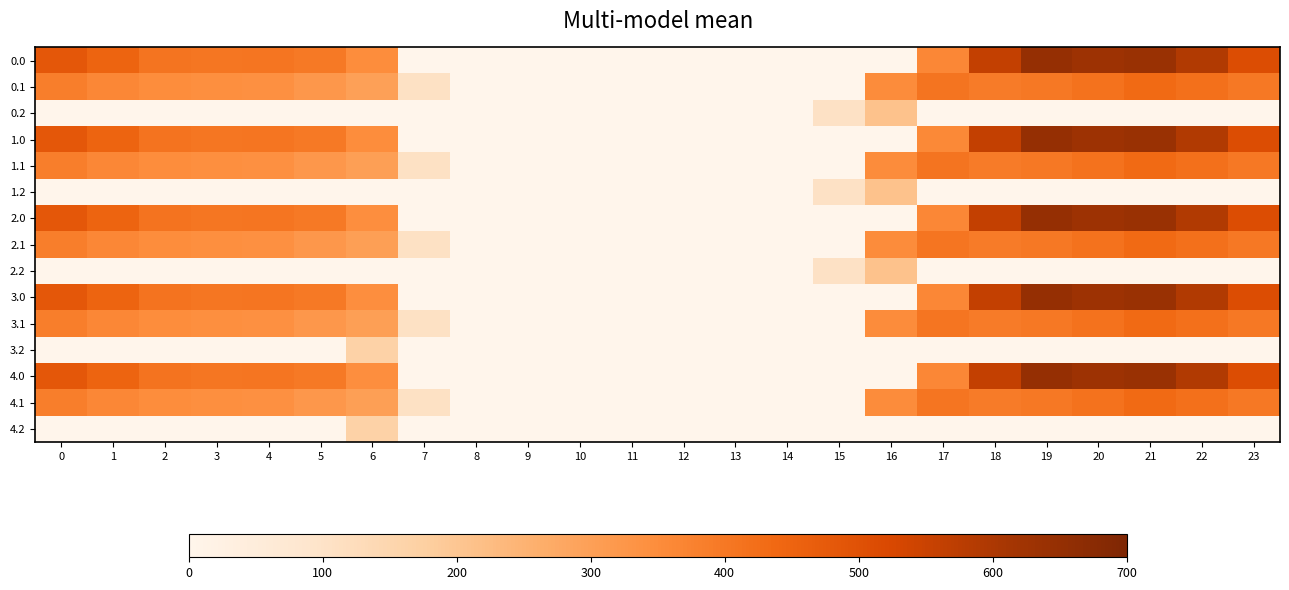

Which has a higher value, 15 or 3?

3